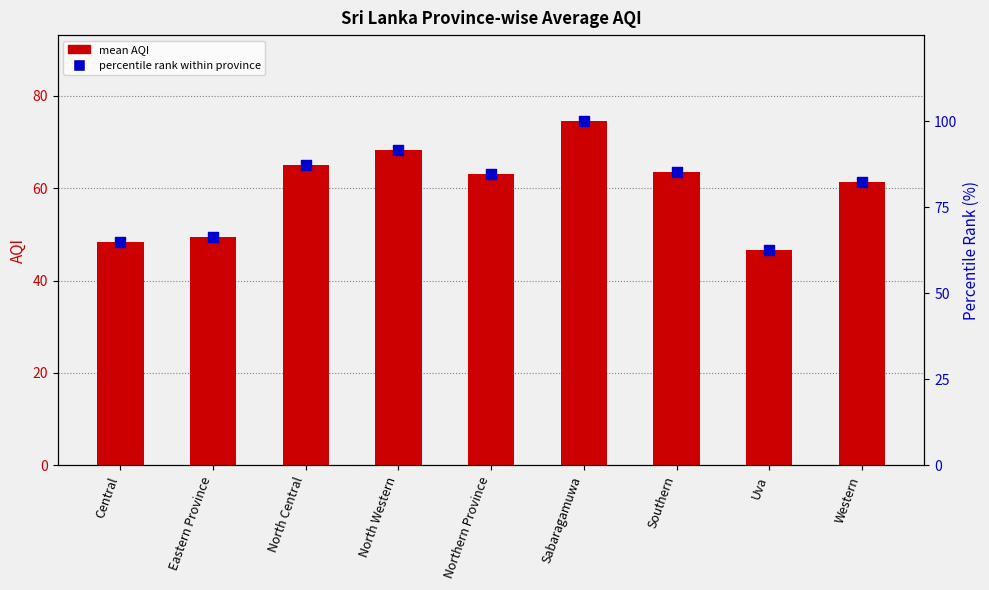

Which series reaches the minimum Y coordinate?

mean AQI